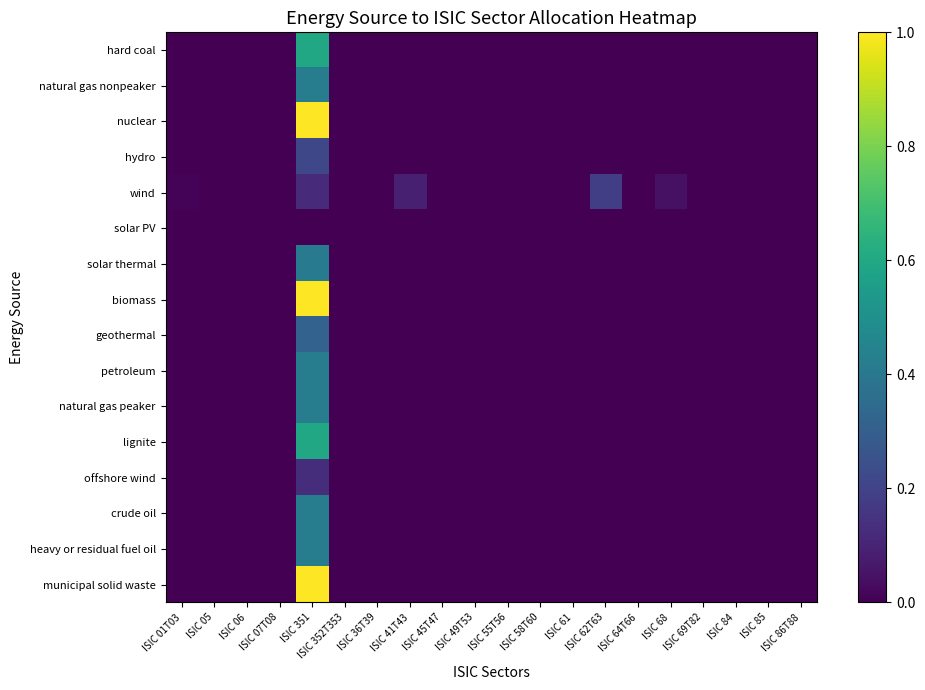

What is the total value across all series at ISIC 62T63?

0.2